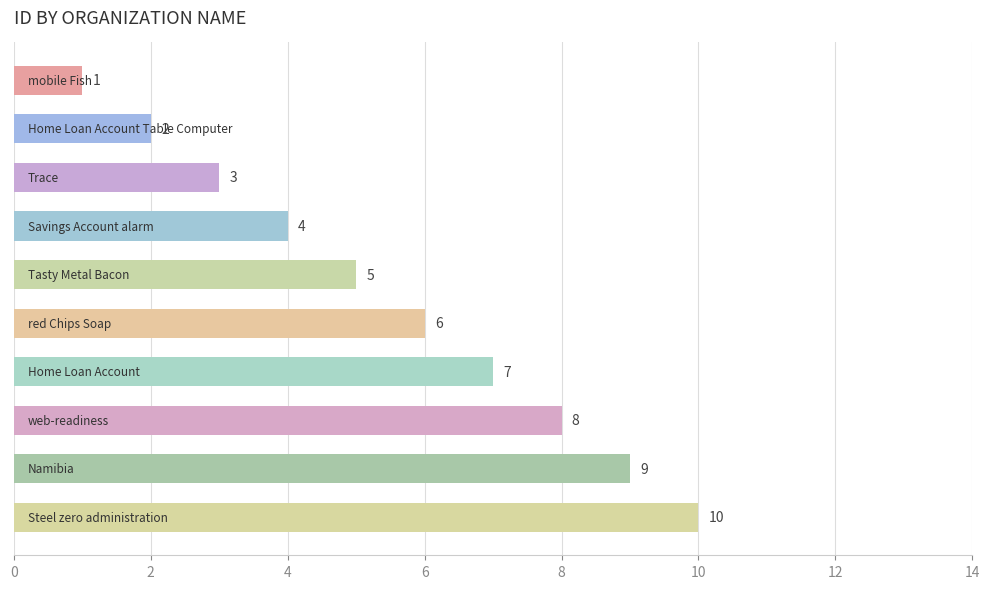

What is the value of the 7th bar from the top?

7